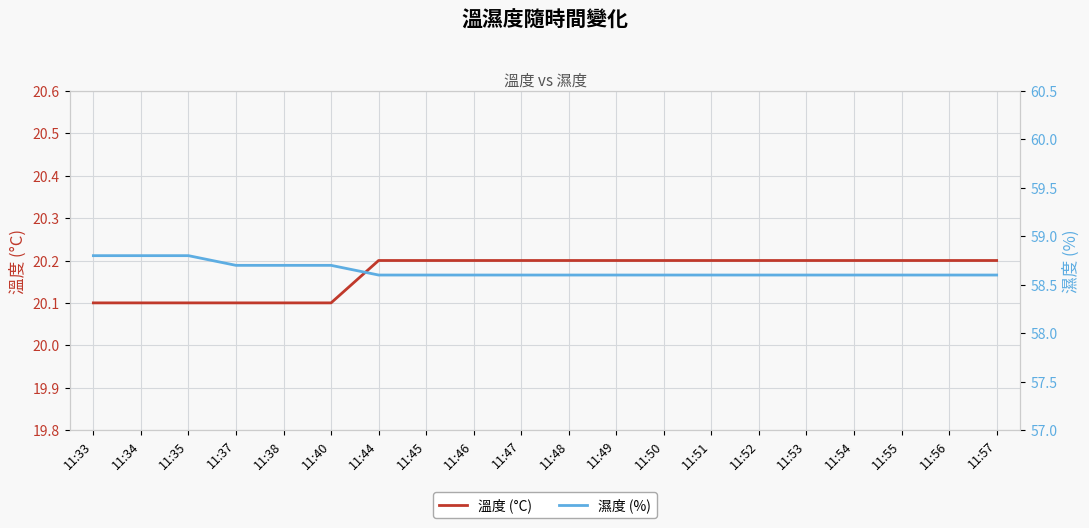

Which series has the largest total across all categories?

濕度 (%)